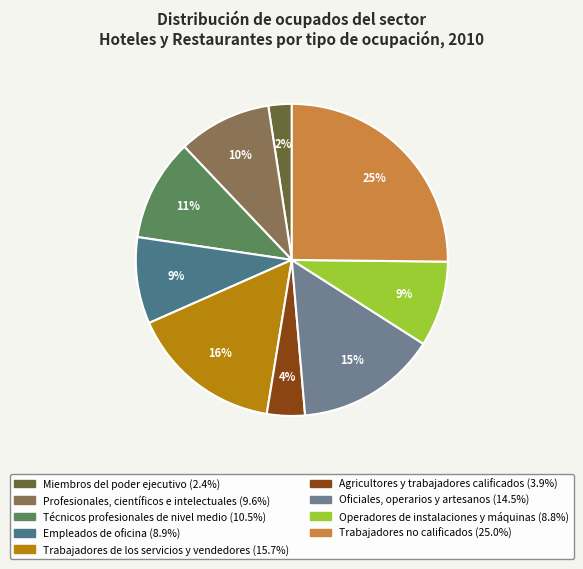

What is the change in value from Técnicos profesionales de nivel medio to Trabajadores no calificados?

+14.5